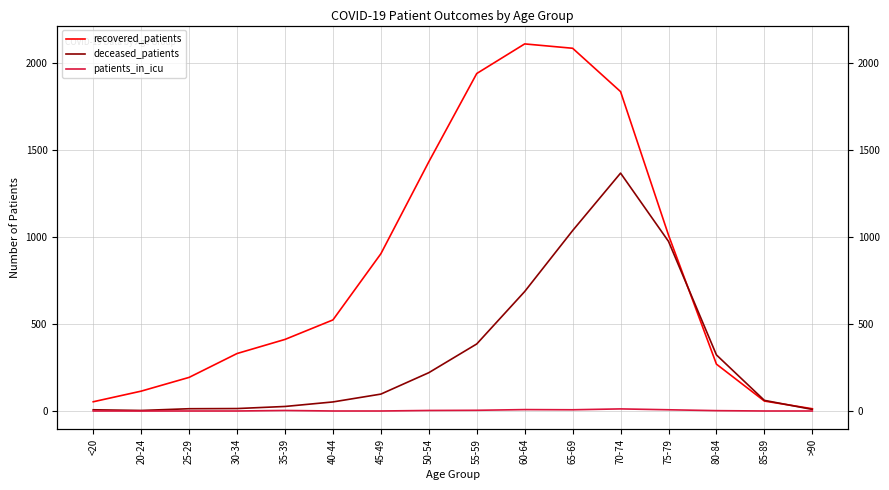

At which category is the sum across all series the highest?

70-74